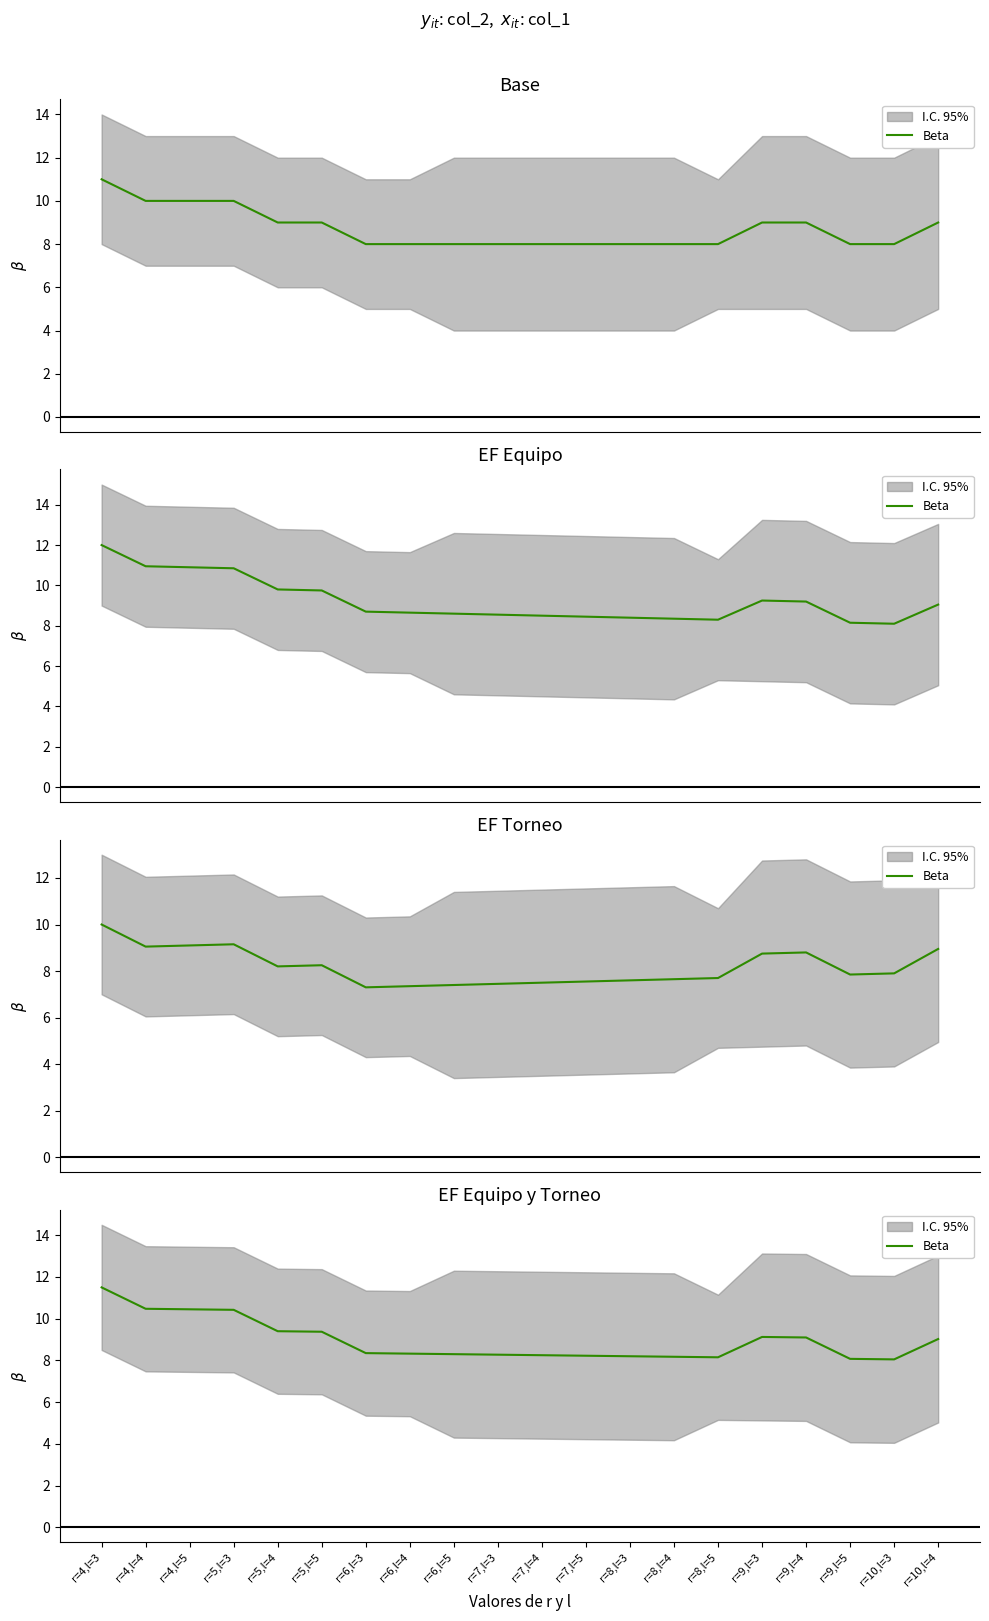

How many data points does each series have?

20